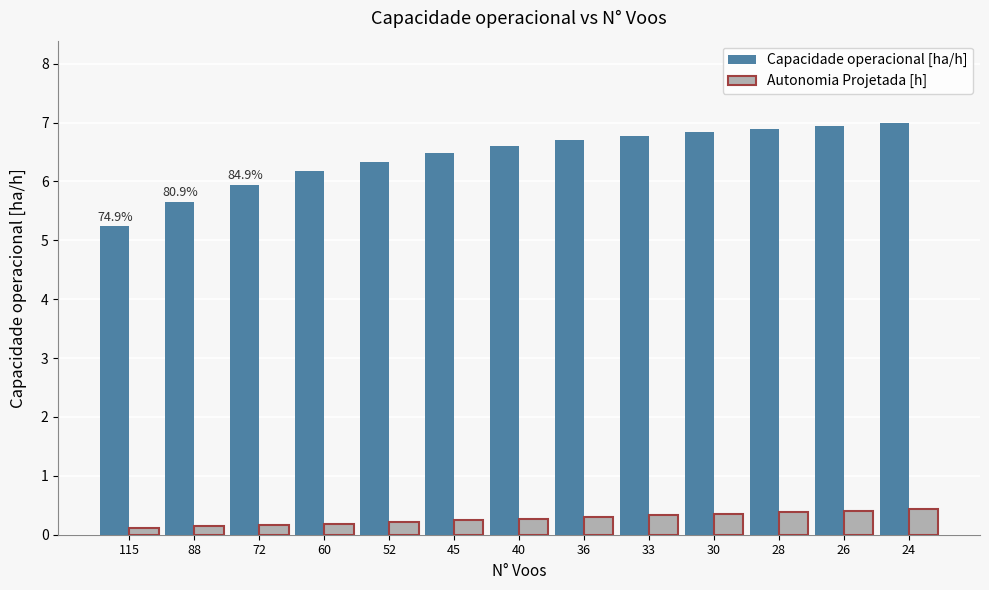

What is the difference between the Autonomia Projetada [h] values at 40 and 60?

0.1